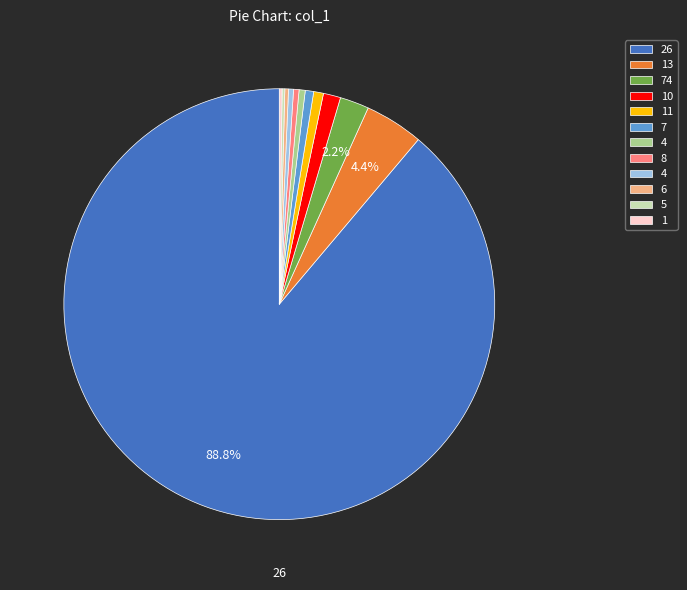

Is there any slice that represents more than half of the pie?

Yes